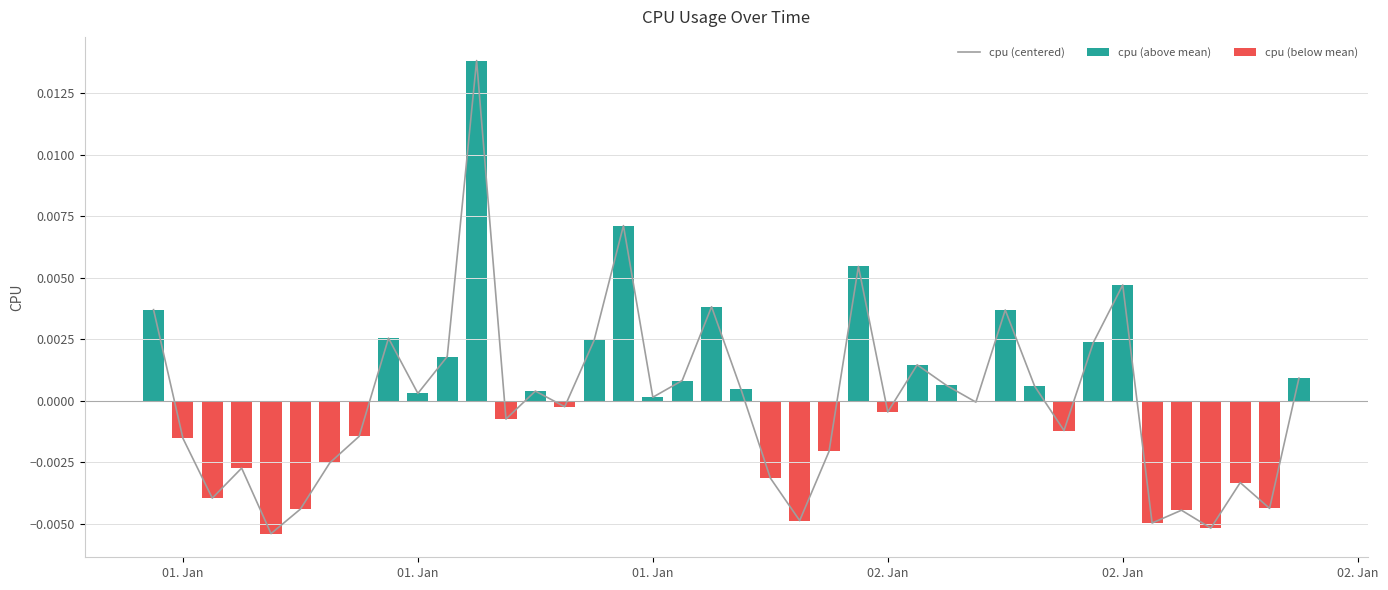

Which series has the largest total across all categories?

cpu (above mean)